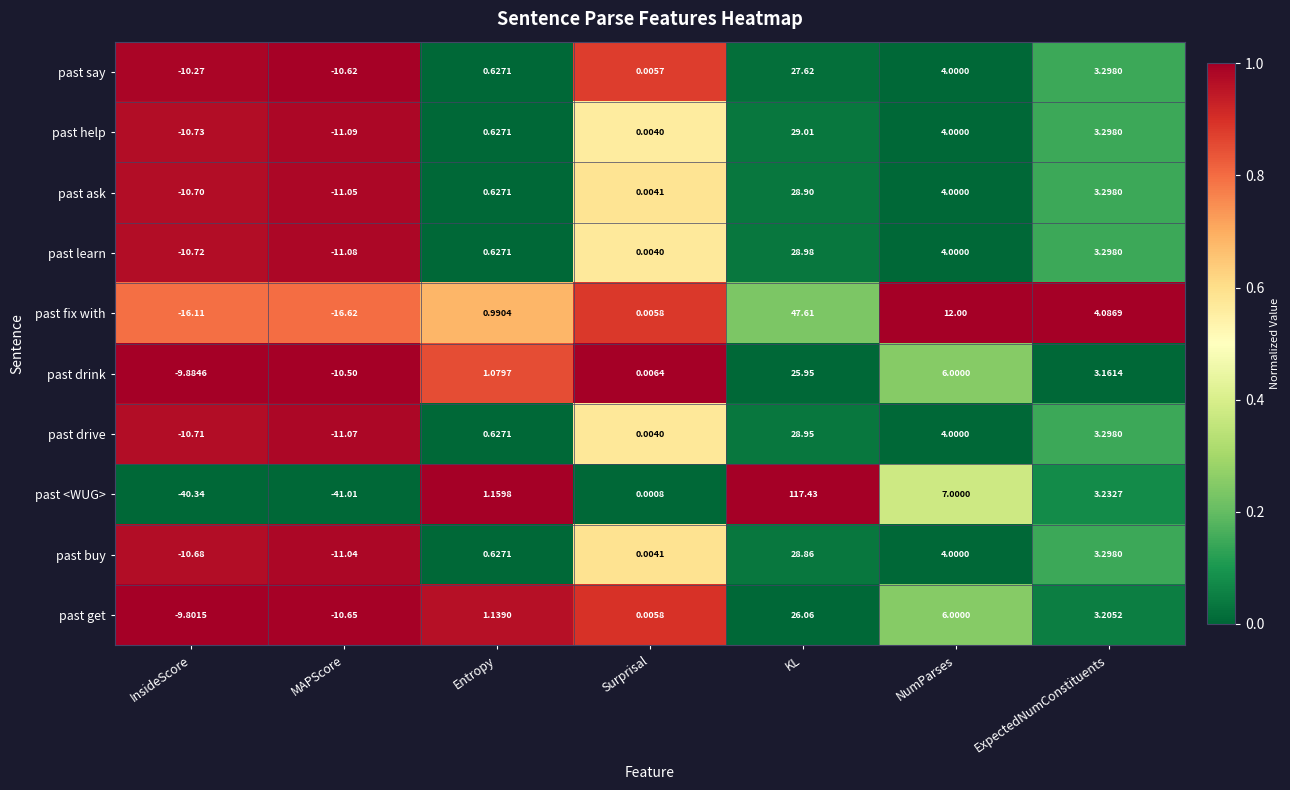

Is the value of past ask at NumParses greater than the value of past learn at KL?

No